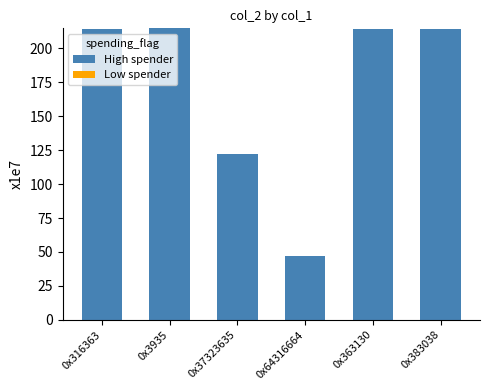

Does the chart contain stacked bars?

Yes